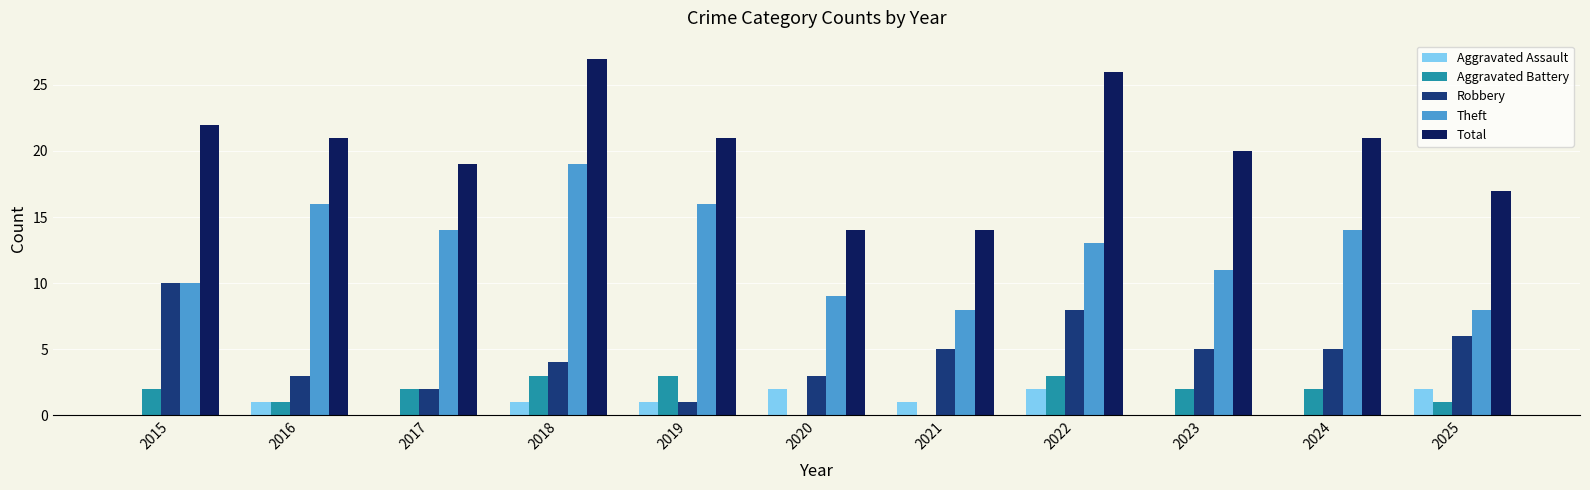

How many categories are shown in the chart?

11